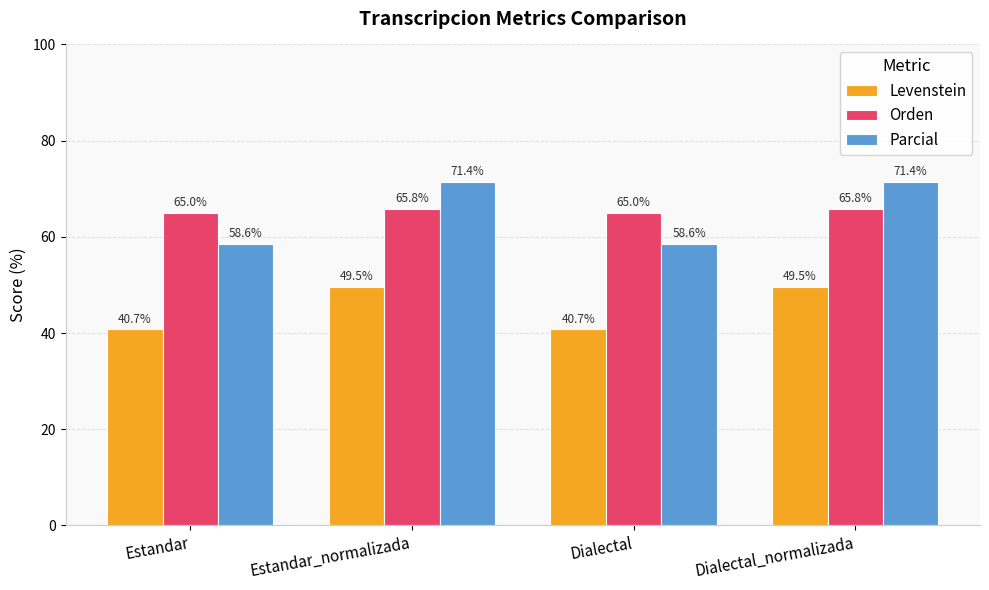

What is the label of the 4th bar from the right?

Estandar